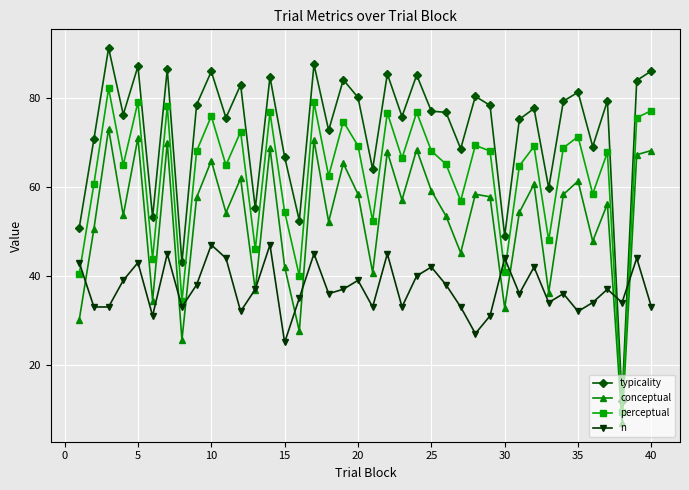

What is the value of the conceptual point at the 22nd from the left?

68.0